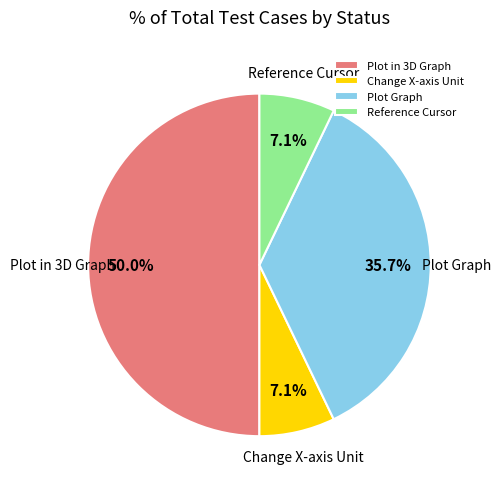

Does Change X-axis Unit represent more than half of the total?

No